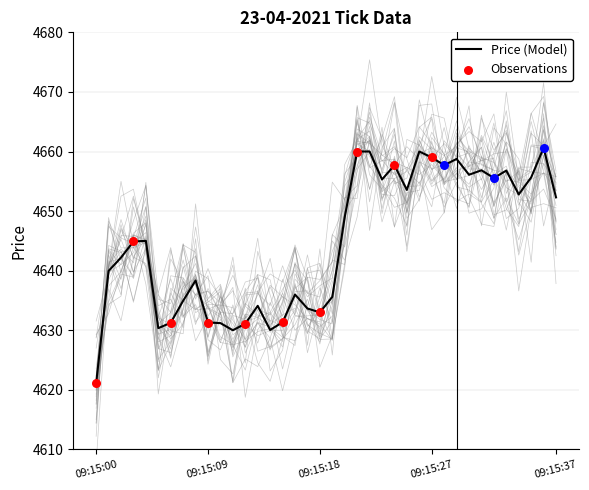

What is the change in value from 09:15:04 to 09:15:05?

-14.6